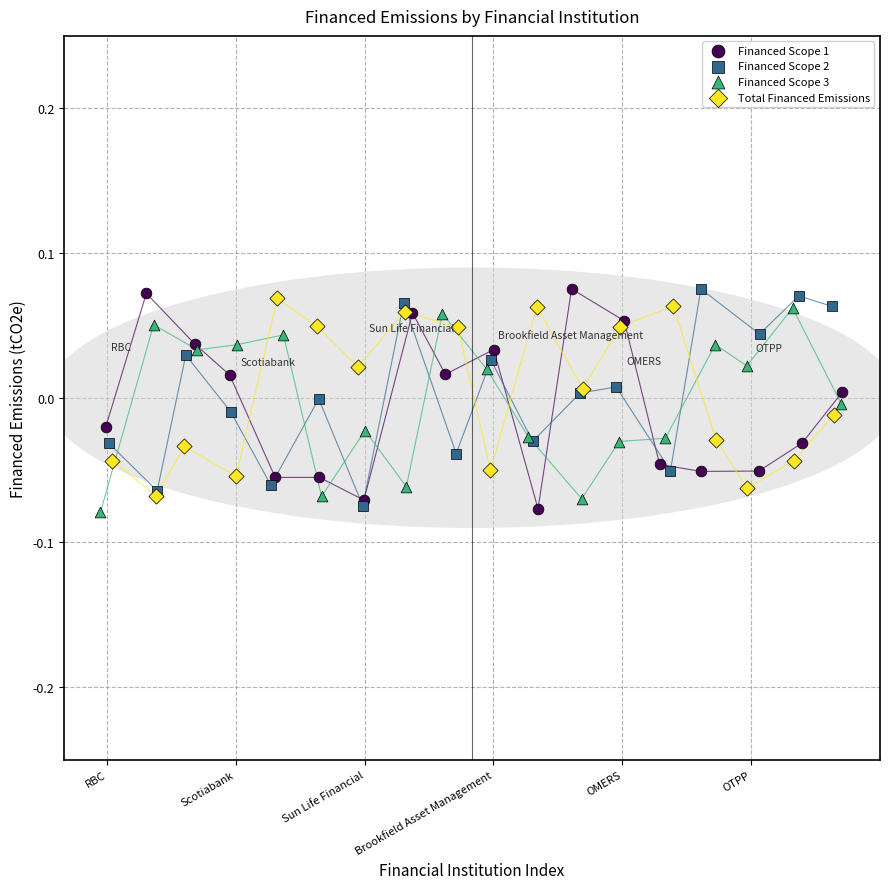

What are all the series names shown in the legend?

Financed Scope 1, Financed Scope 2, Financed Scope 3, Total Financed Emissions